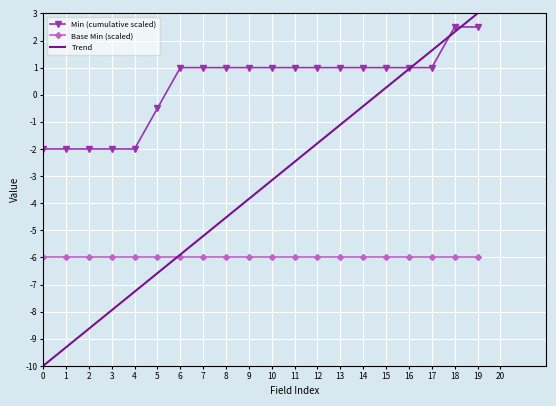

True or false: Min (cumulative scaled) and Base Min (scaled) cross at least once.

False